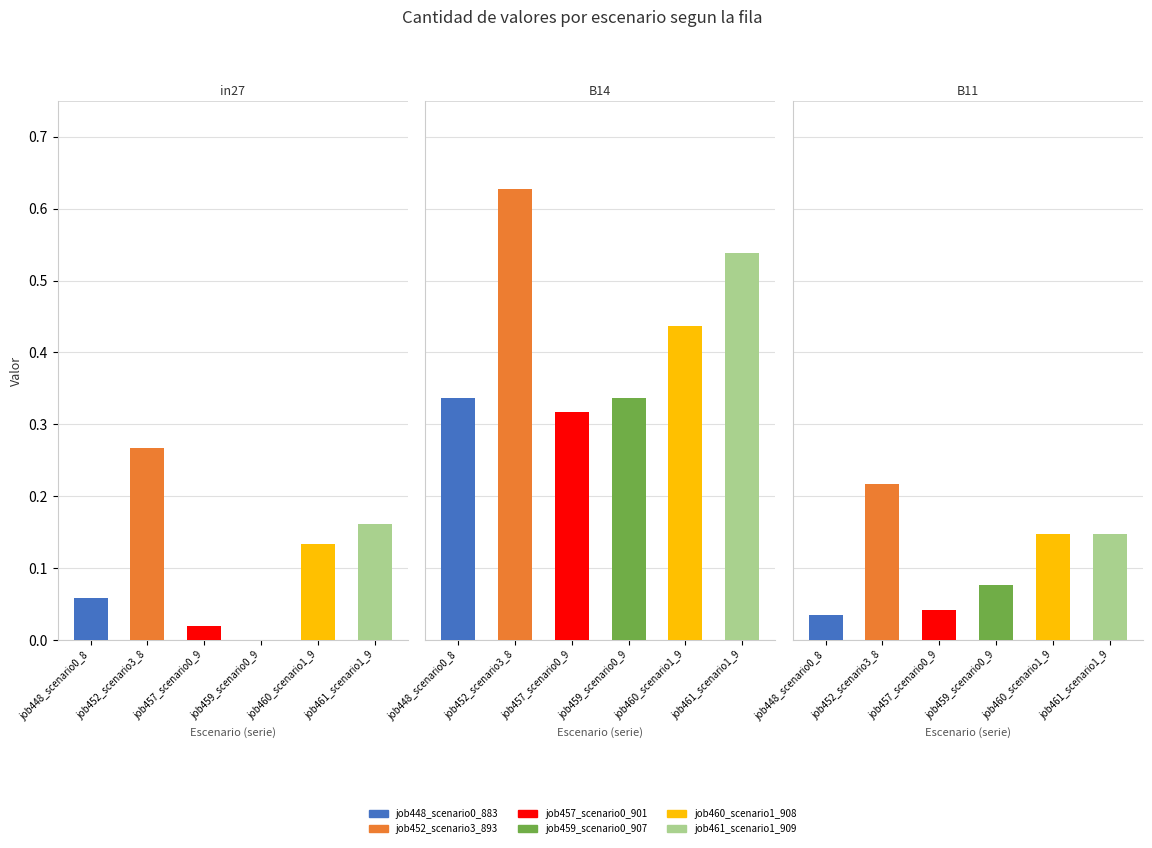

Reading left to right, extract all data points from this chart.

job448_scenario0_883: 0.1	0.3	0.0
job452_scenario3_893: 0.3	0.6	0.2
job457_scenario0_901: 0.0	0.3	0.0
job459_scenario0_907: 0.0	0.3	0.1
job460_scenario1_908: 0.1	0.4	0.1
job461_scenario1_909: 0.2	0.5	0.1